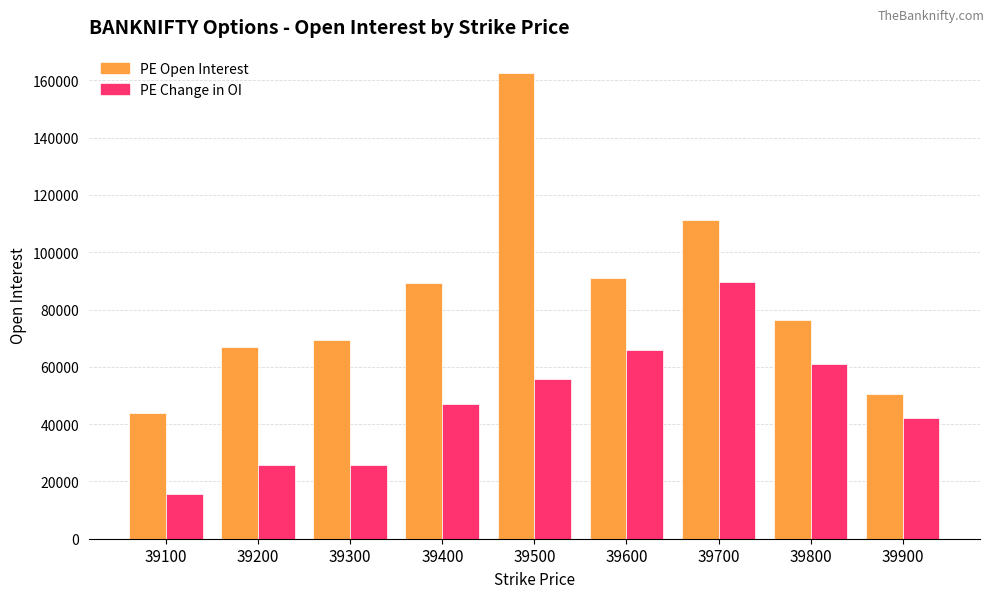

Rank the series by their maximum value, from highest to lowest.

PE Open Interest, PE Change in OI